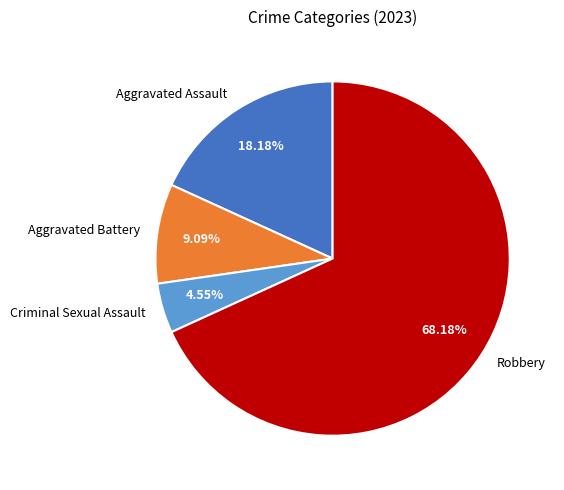

Approximately how many times larger is the value at Aggravated Battery compared to Criminal Sexual Assault?

2.0